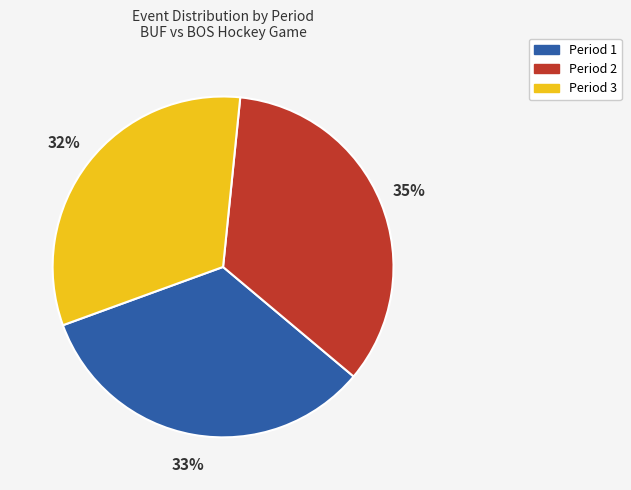

To the nearest percent, what is the average slice percentage?

33%